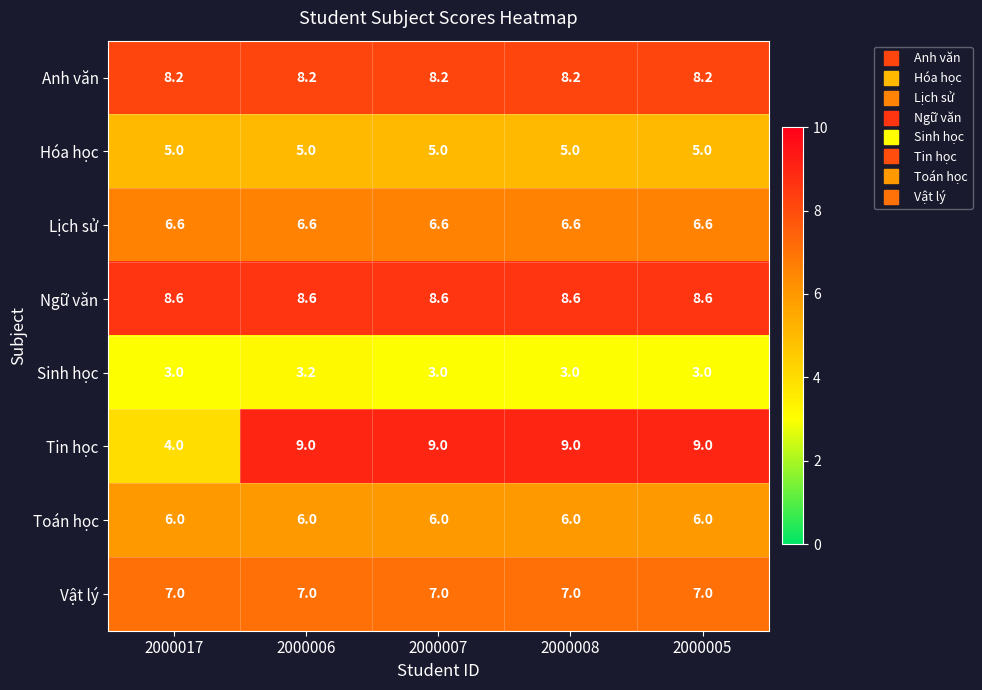

What is the spread (max minus min) of values at 2000006?

5.8